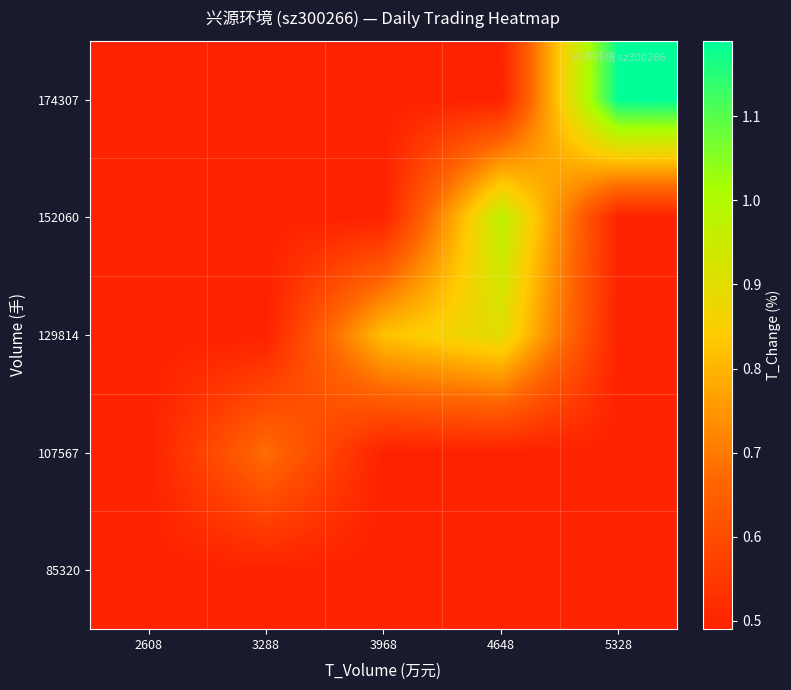

Reading right to left, transcribe all the data shown in this chart.

85320: 5328=0.5	4648=0.5	3968=0.5	3288=0.5	2608=0.5
107567: 5328=0.5	4648=0.5	3968=0.5	3288=0.7	2608=0.5
129814: 5328=0.5	4648=0.9	3968=0.8	3288=0.5	2608=0.5
152060: 5328=0.5	4648=1.0	3968=0.5	3288=0.5	2608=0.5
174307: 5328=1.2	4648=0.5	3968=0.5	3288=0.5	2608=0.5